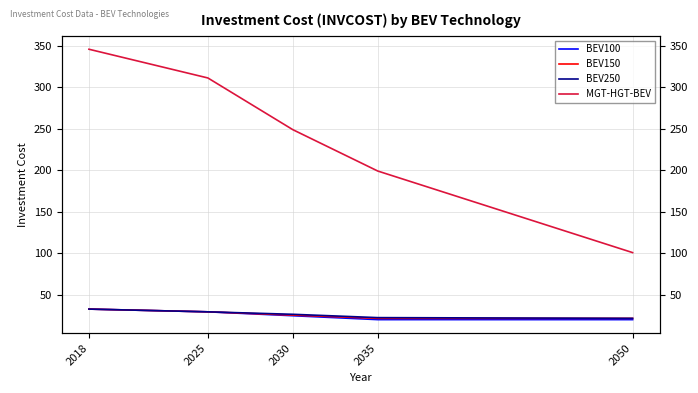

True or false: BEV250 and BEV100 cross at least once.

False